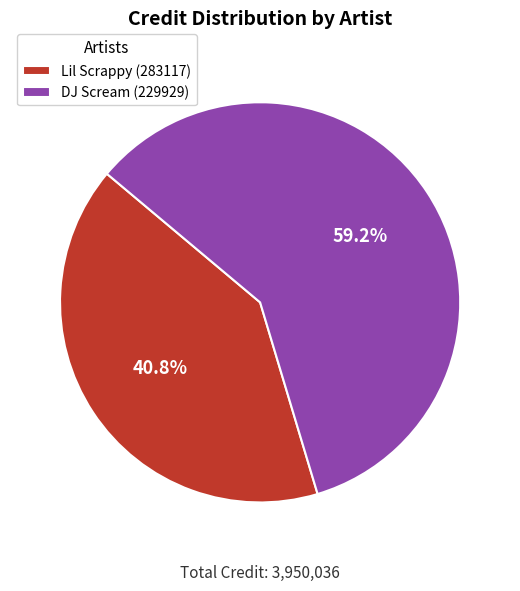

Approximately how many times larger is the value at Lil Scrappy (283117) compared to DJ Scream (229929)?

0.7